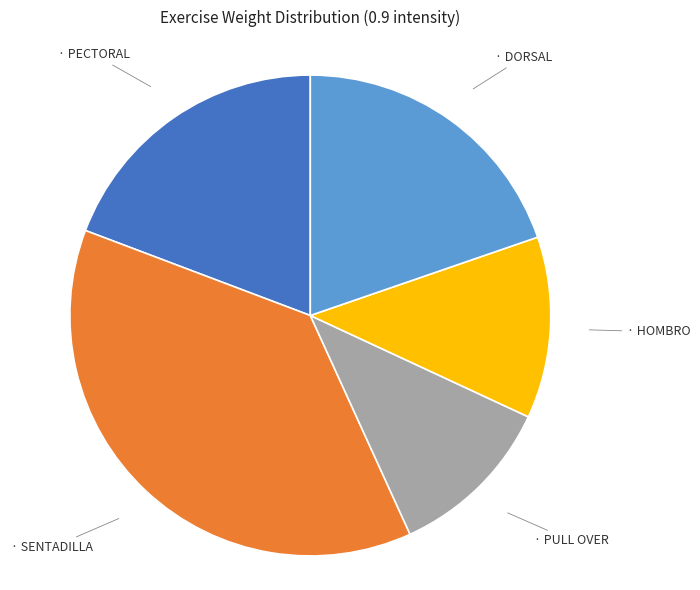

Count the number of slices in the pie.

5